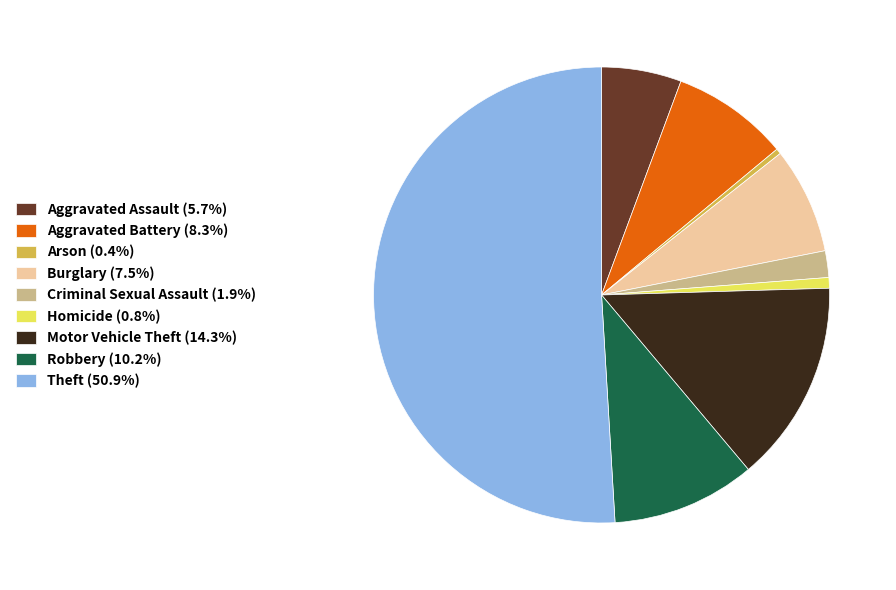

Do Arson (0.4%) and Robbery (10.2%) together represent more than half of the pie?

No